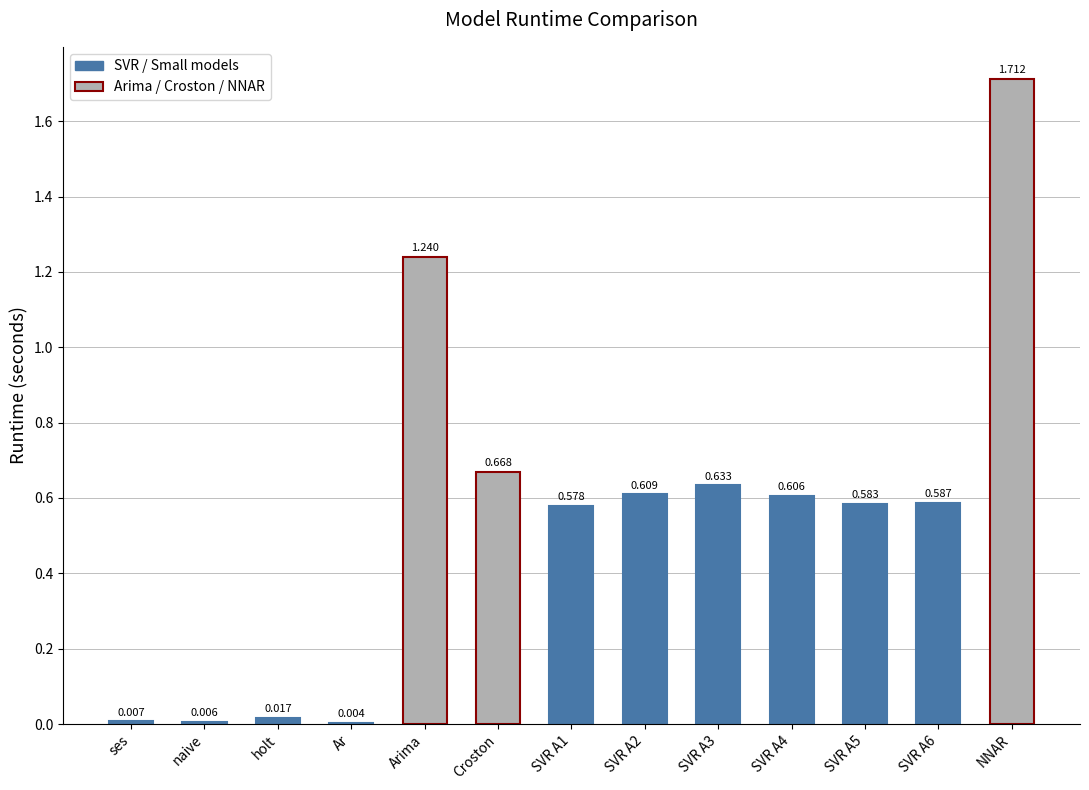

What position from the left is SVR A6?

12